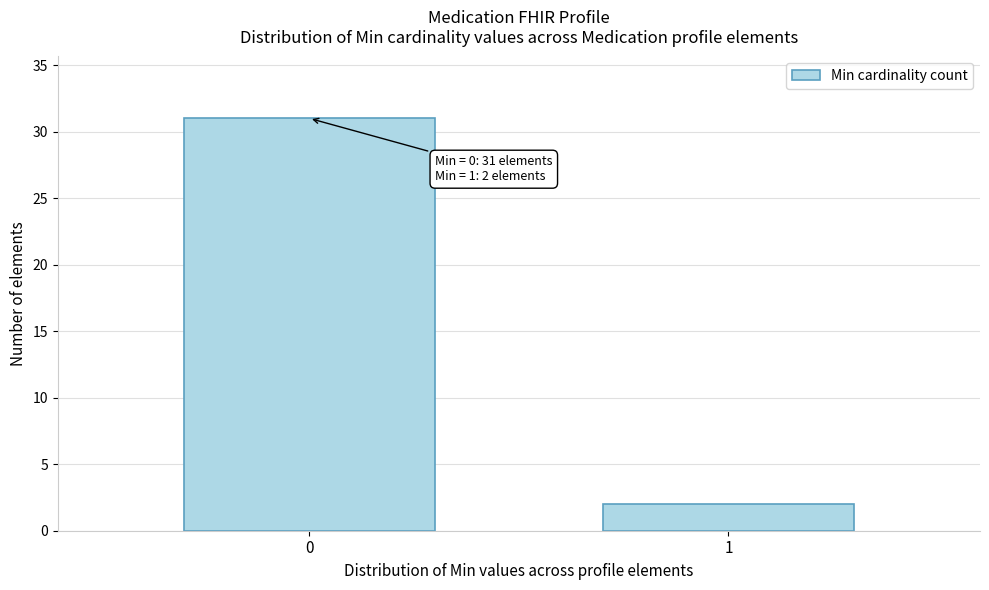

Reading left to right, list all the values displayed in this chart.

0=31	1=2